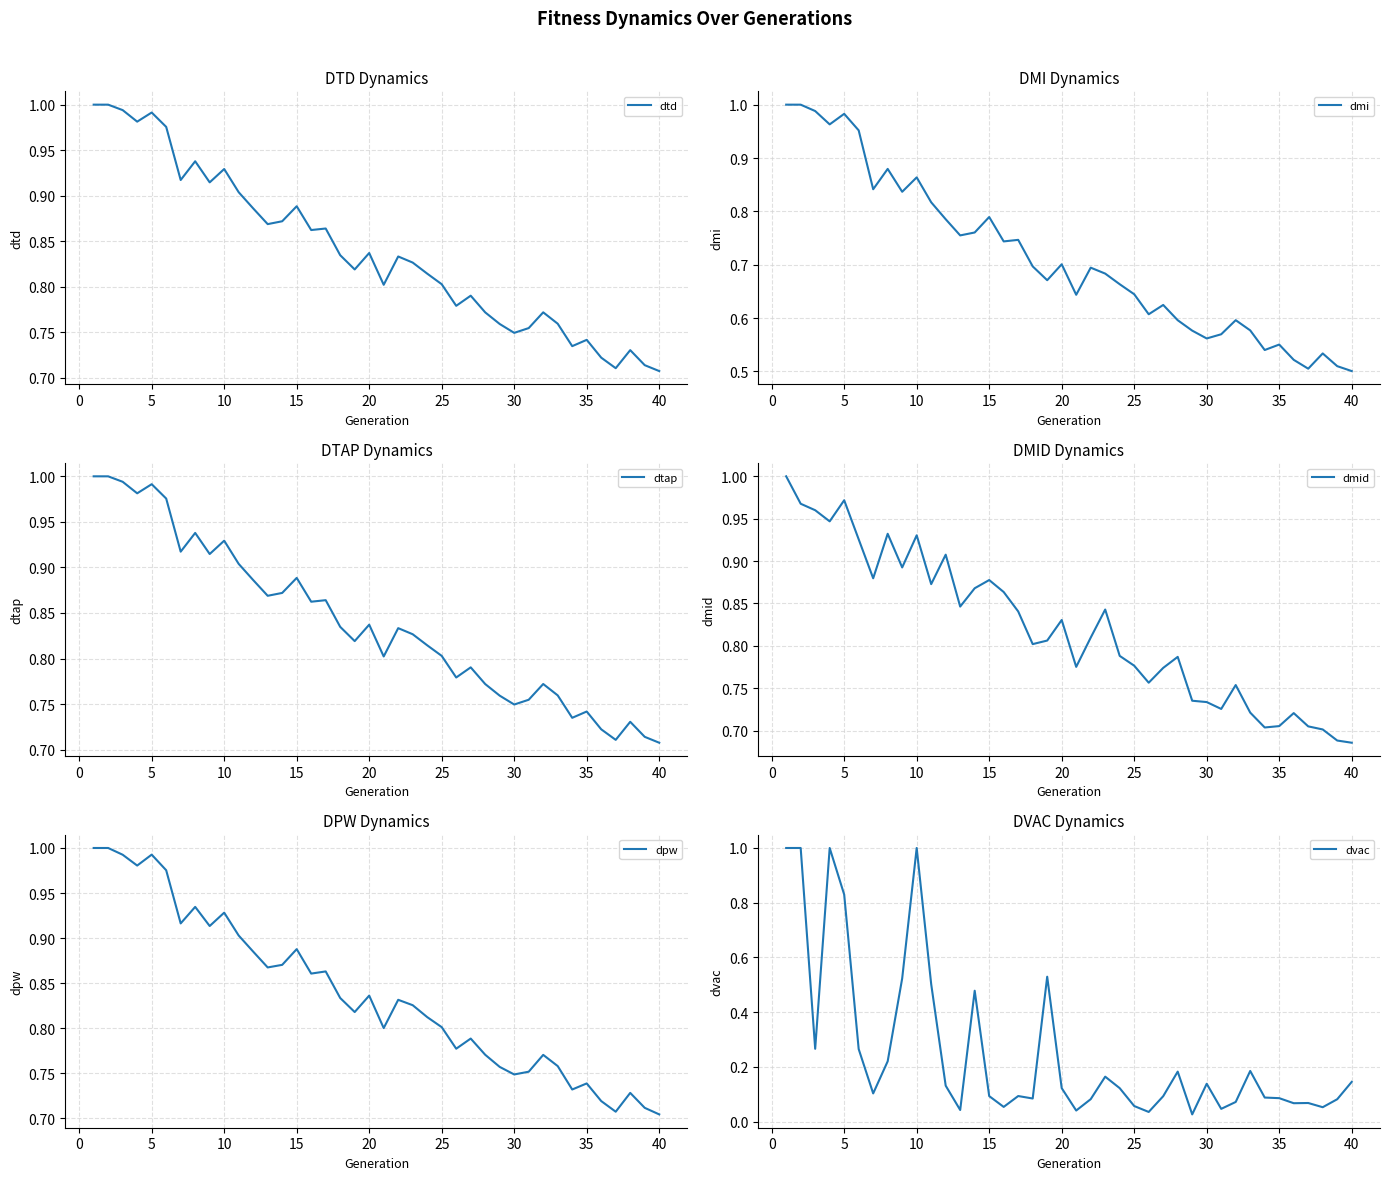

What is the highest value of the dvac series?

1.0